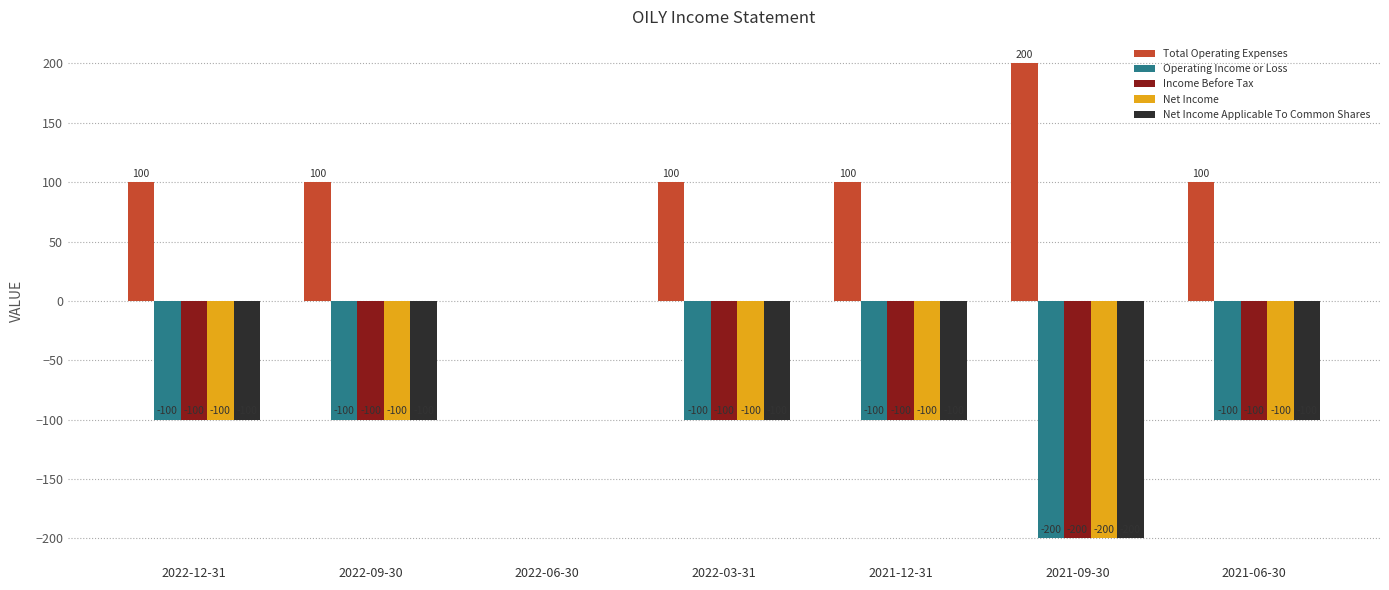

At which label is Net Income closest to -100?

2022-12-31